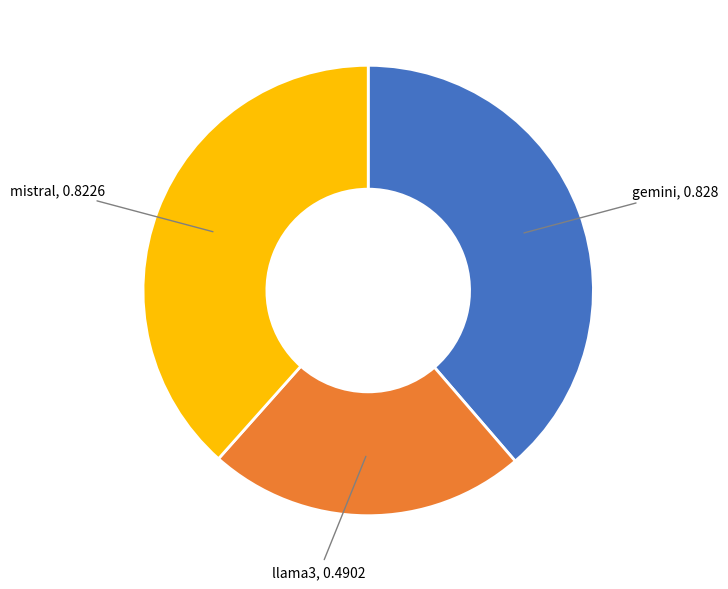

Is there a majority slice in this chart?

No